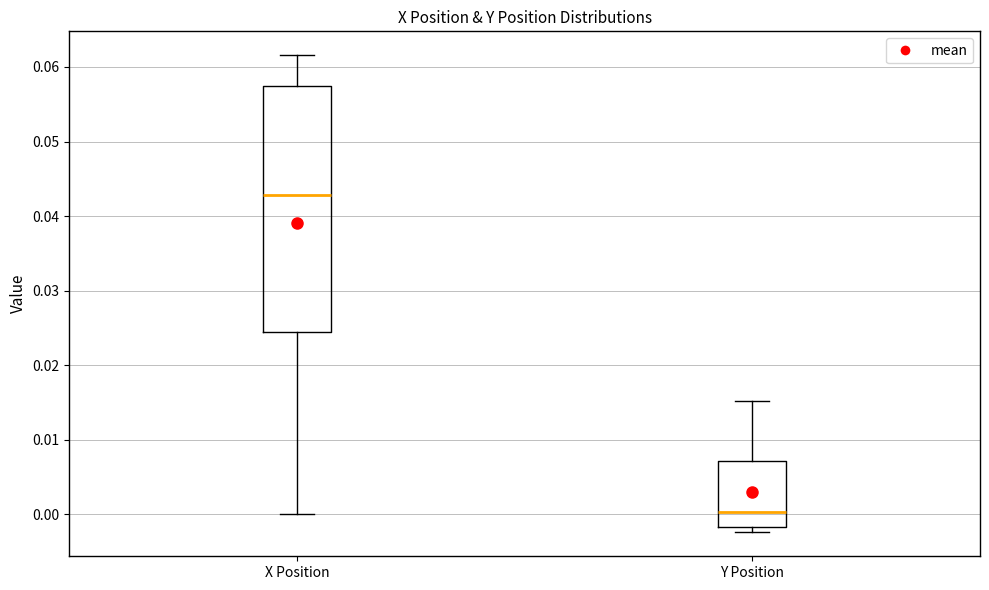

Where does the median line of the box for Y Position sit on the y-axis? The values are not printed on the chart, so give them approximately, as read against the axis.

0.000